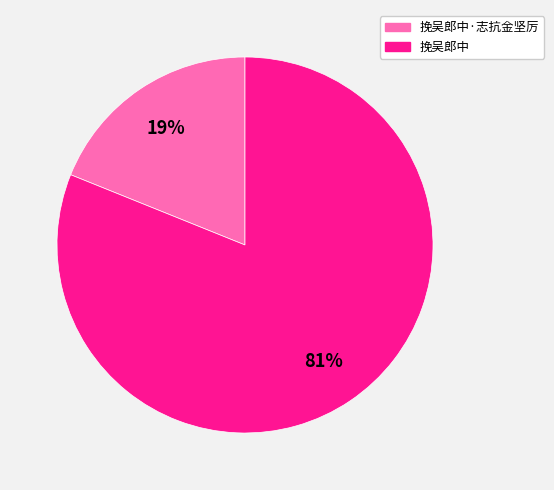

To the nearest percent, what is the average slice percentage?

50%